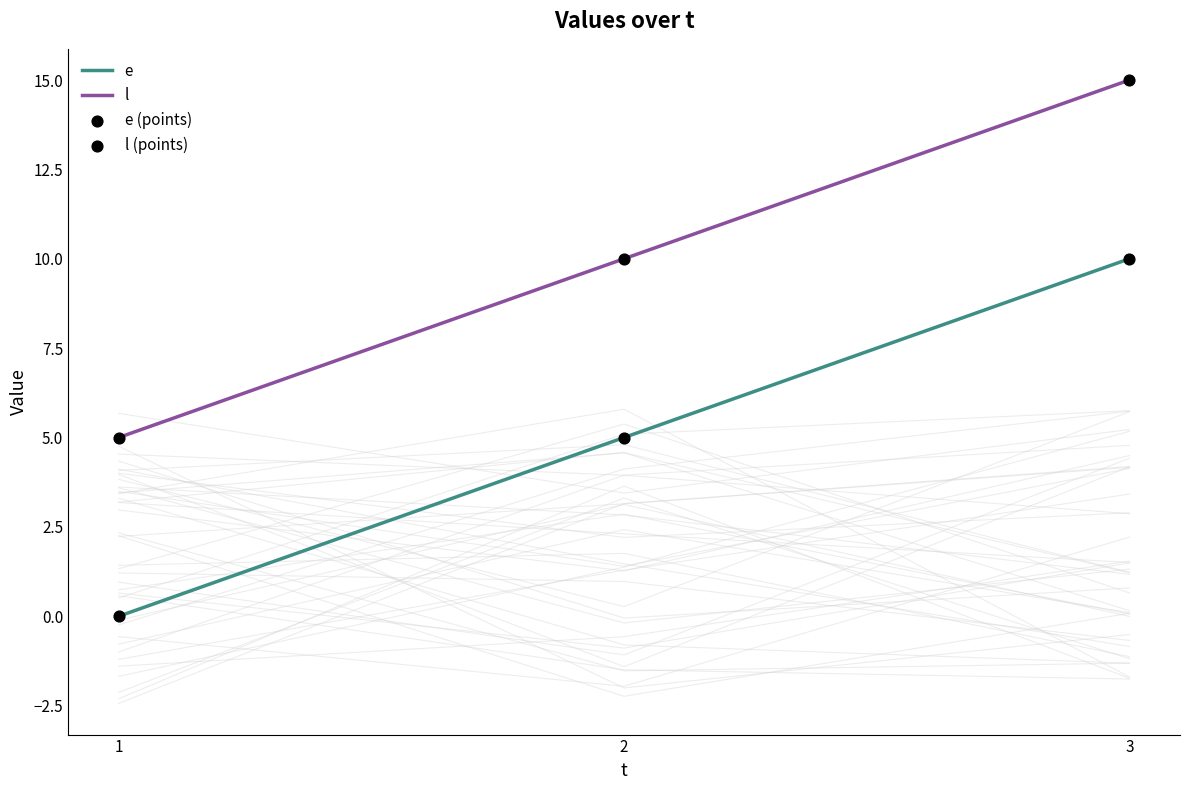

Which series reaches the minimum Y coordinate?

e